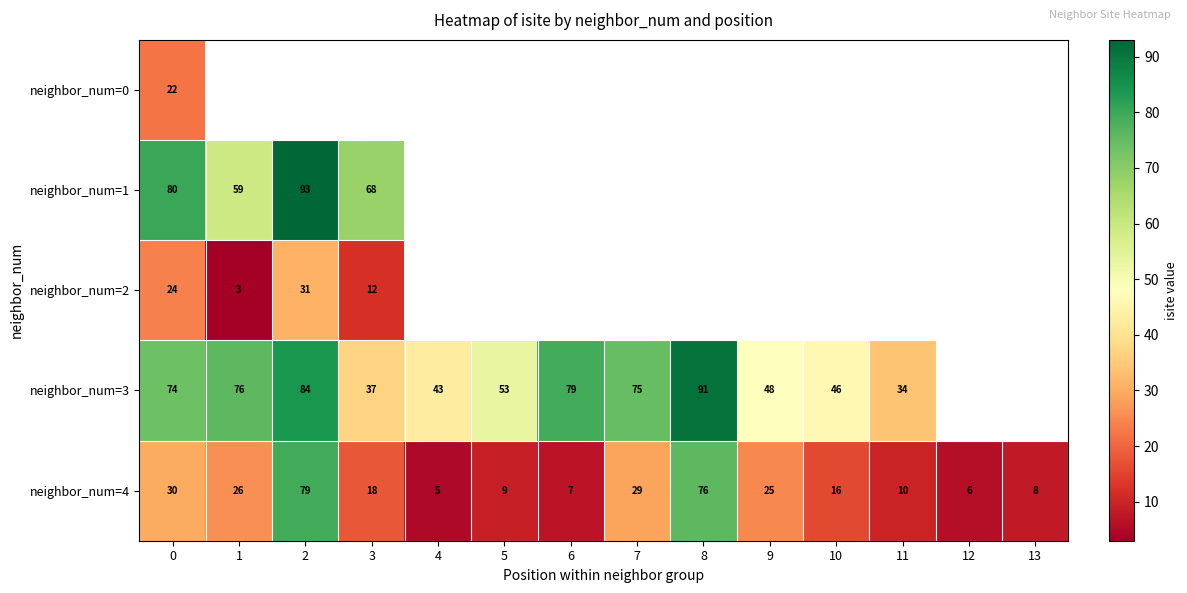

The neighbor_num=4 series shows 124.1 at 2. True or false?

False